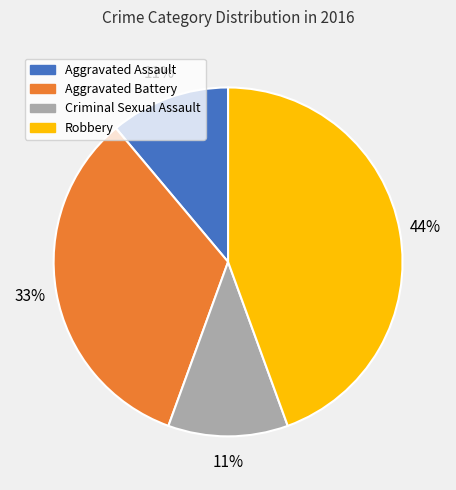

Which slice is the largest?

Robbery